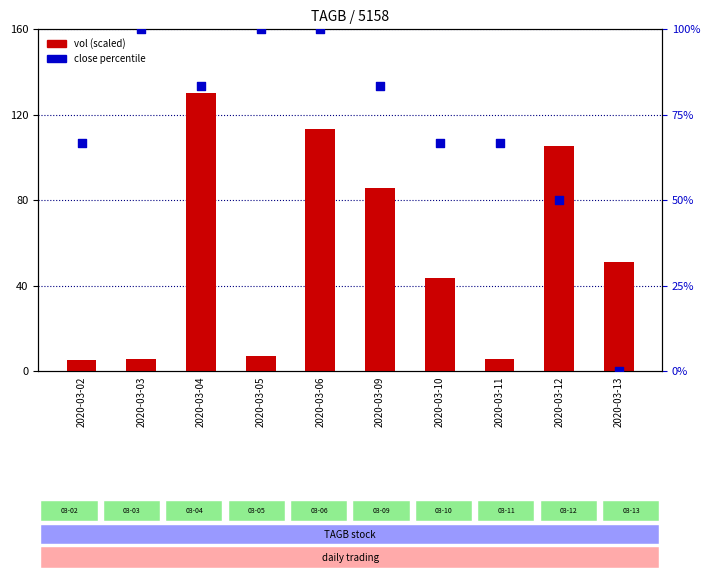

At how many categories does at least one series exceed 24?

10